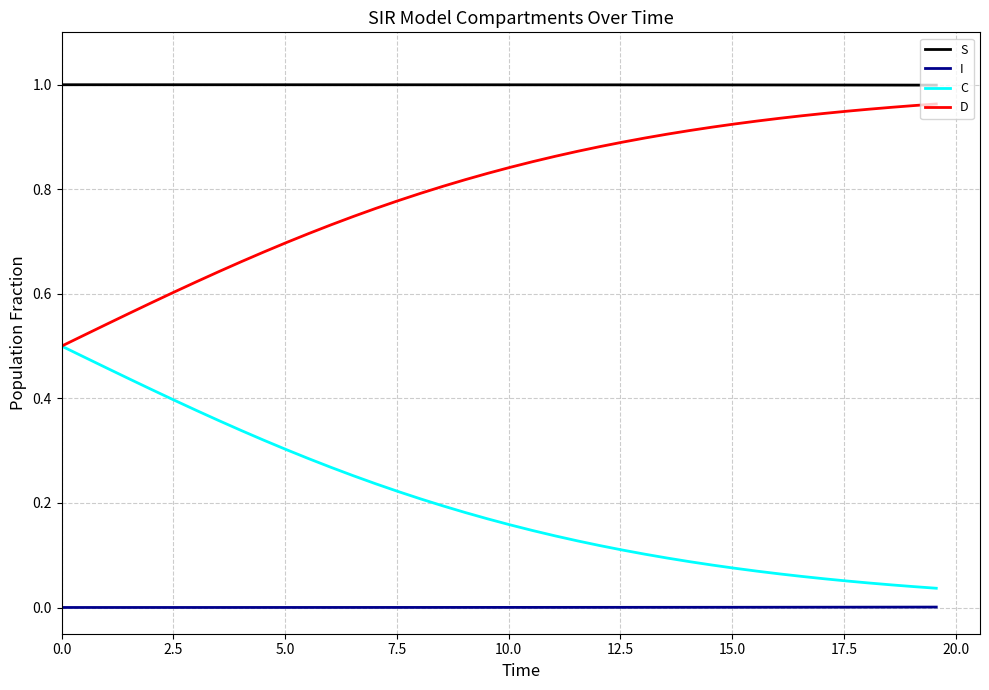

List the series in order of their overall mean, highest first.

S, D, C, I